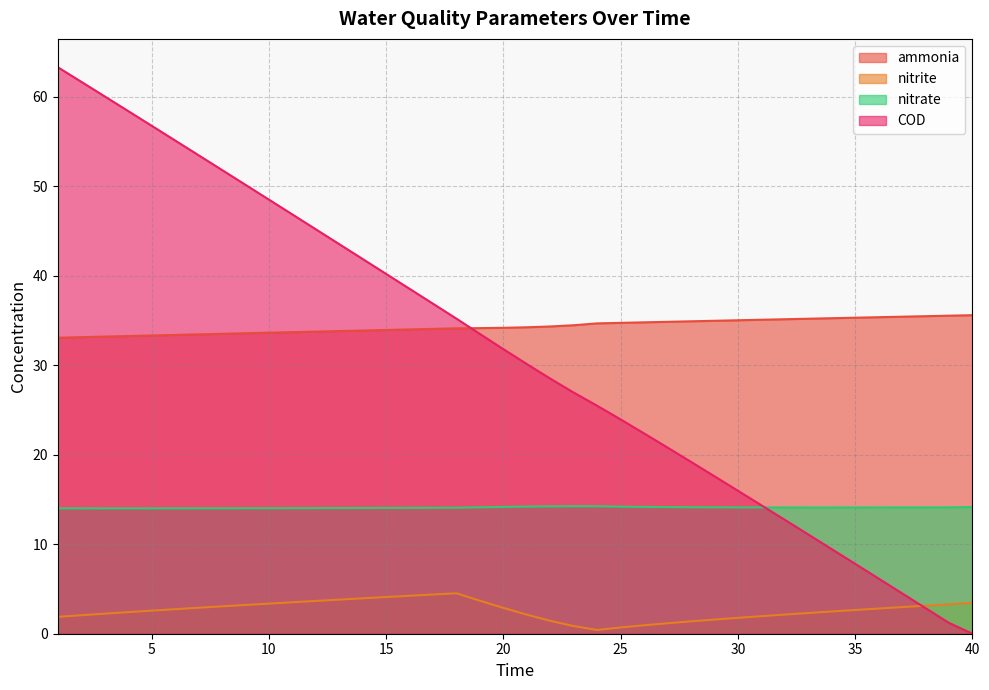

How many data points in ammonia are above 34?

25